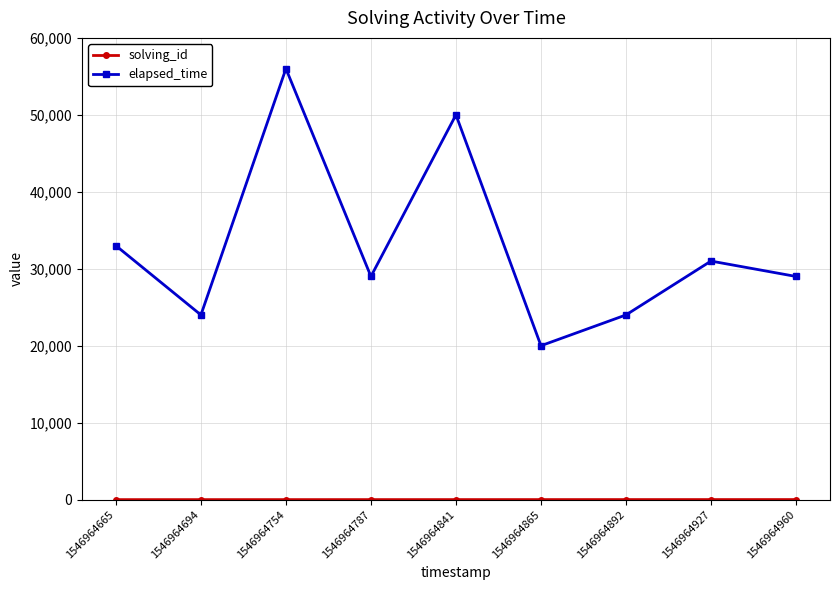

What is the difference between the maximum and minimum values in the elapsed_time series?

36000